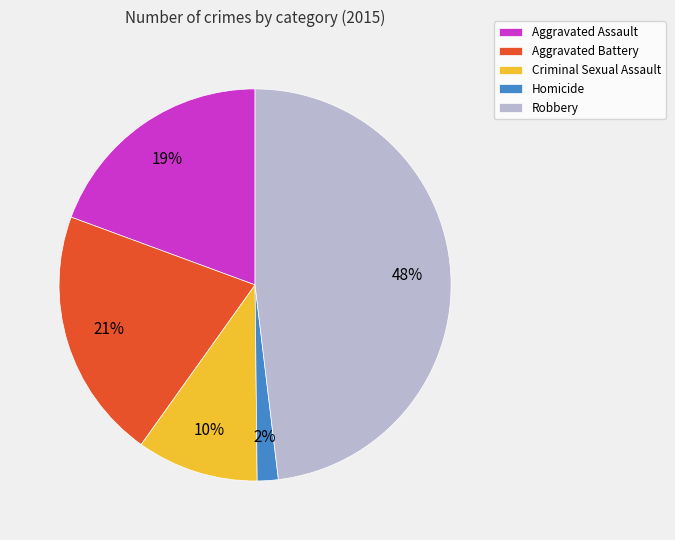

Which has a higher value, Aggravated Assault or Homicide?

Aggravated Assault